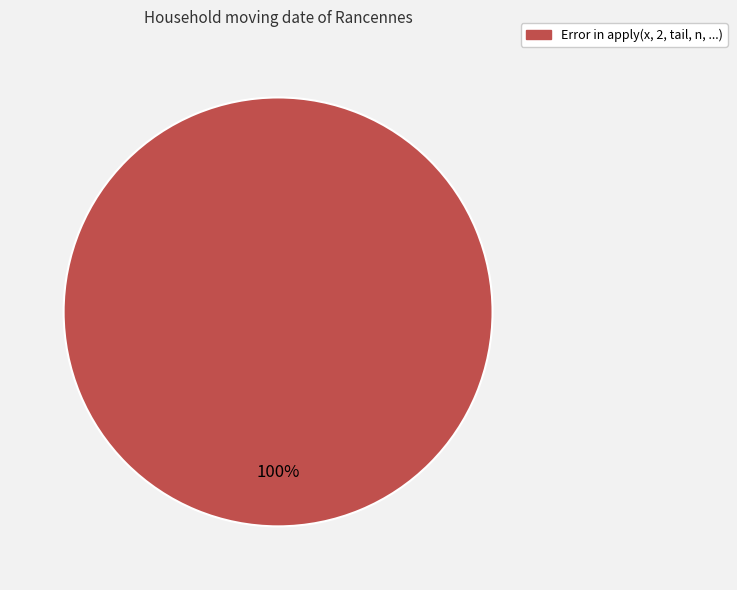

Count the number of slices in the pie.

1